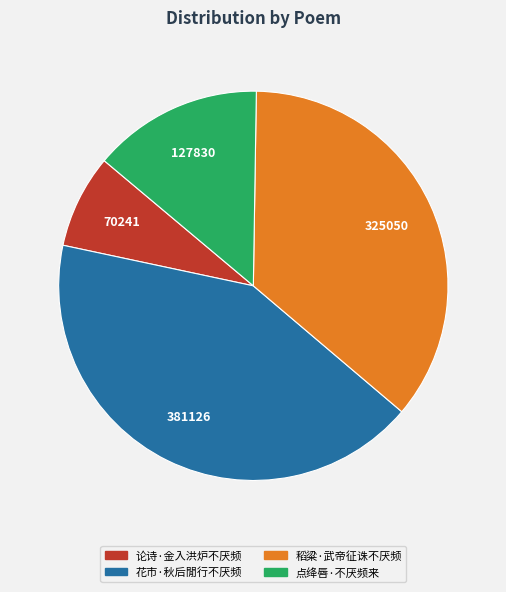

Does 点绛唇·不厌频来 represent more than half of the total?

No